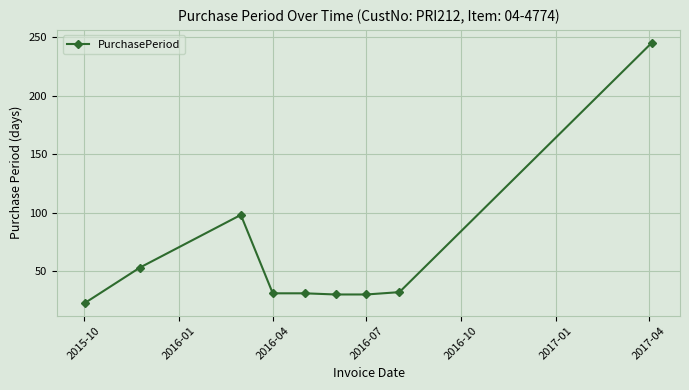

Reading left to right, extract all data points from this chart.

23	53	98	31	31	30	30	32	245